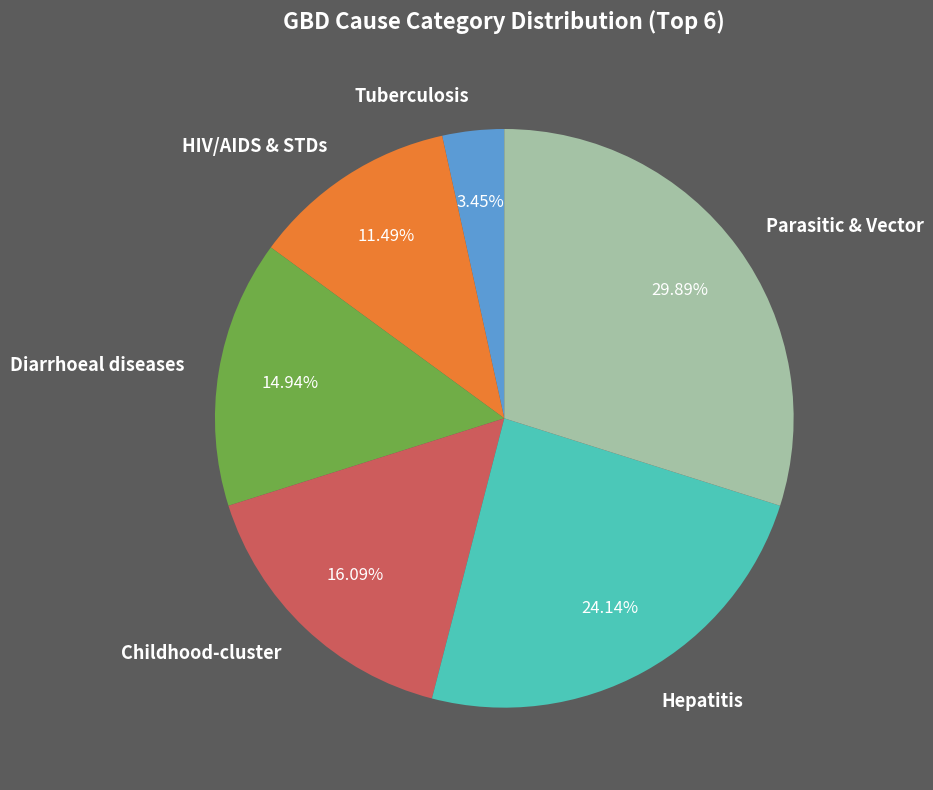

Which has a higher value, Parasitic & Vector or HIV/AIDS & STDs?

Parasitic & Vector